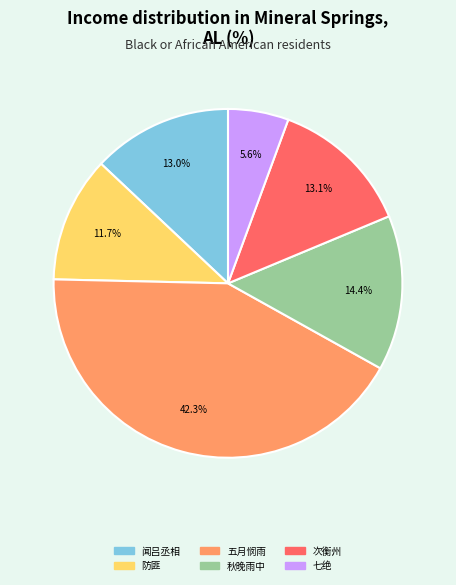

Does any single category account for the majority?

No